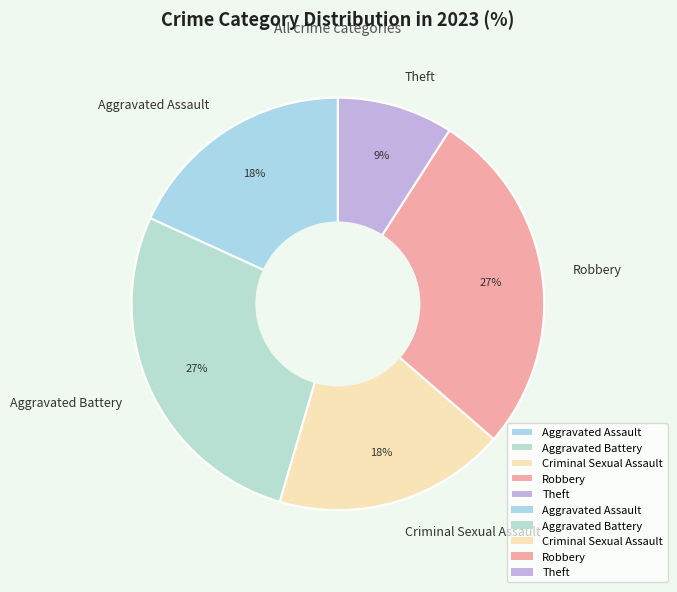

Is it true that Aggravated Battery is 27% of the pie?

True